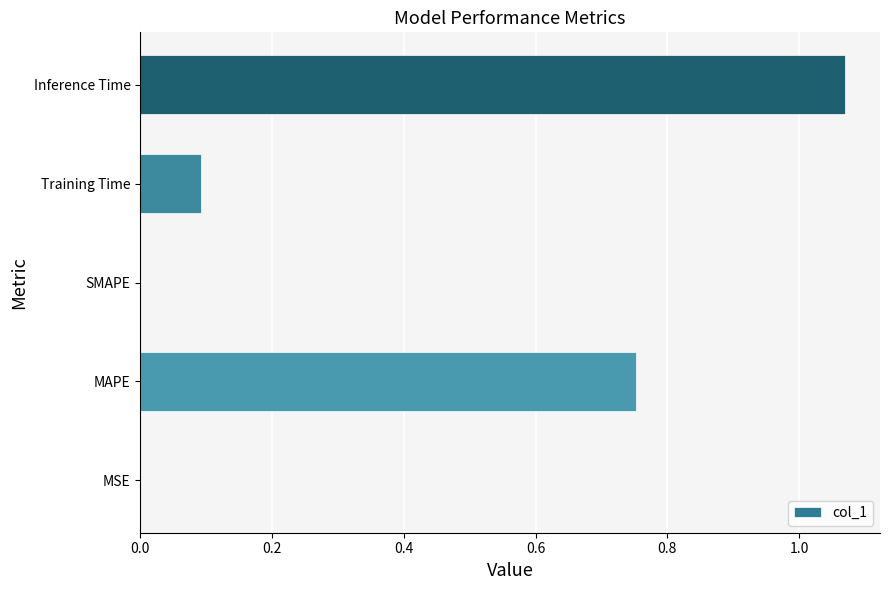

What is the sum of all values?

1.9